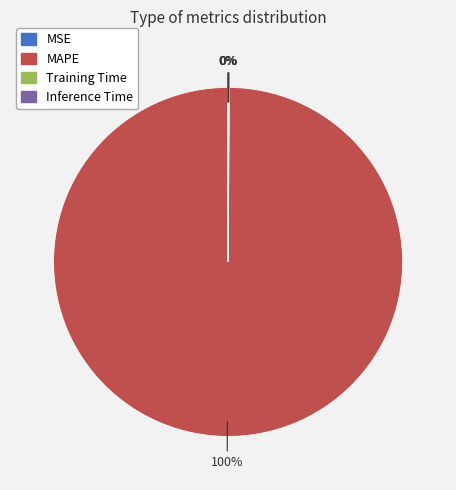

Is there any slice that represents more than half of the pie?

Yes